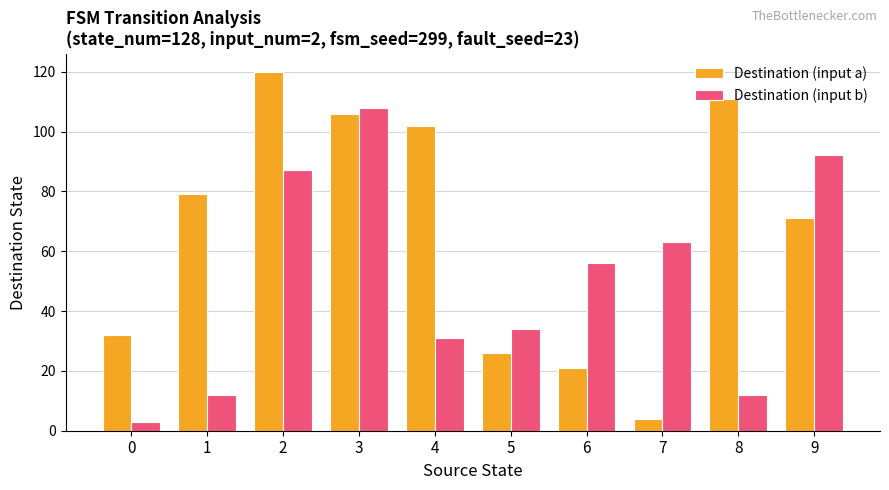

What is the sum of the Destination (input b) values at 6 and 7?

119